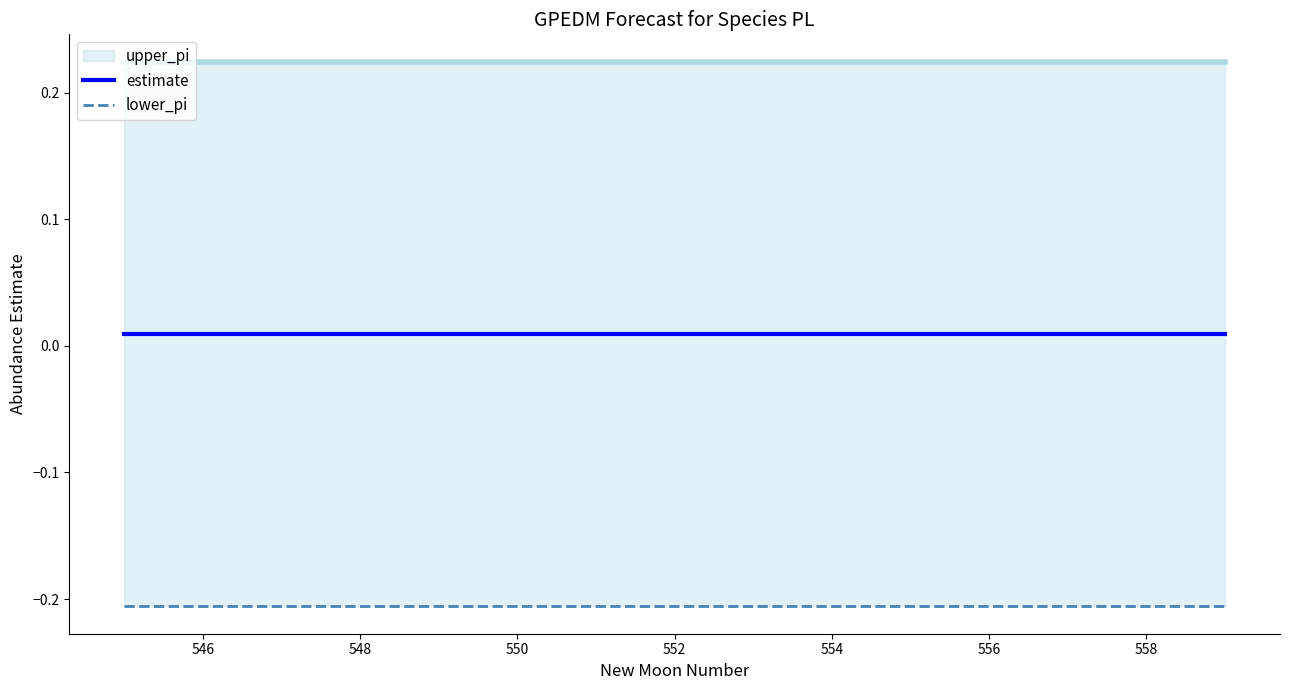

True or false: estimate has more than 0 interior local peaks.

False